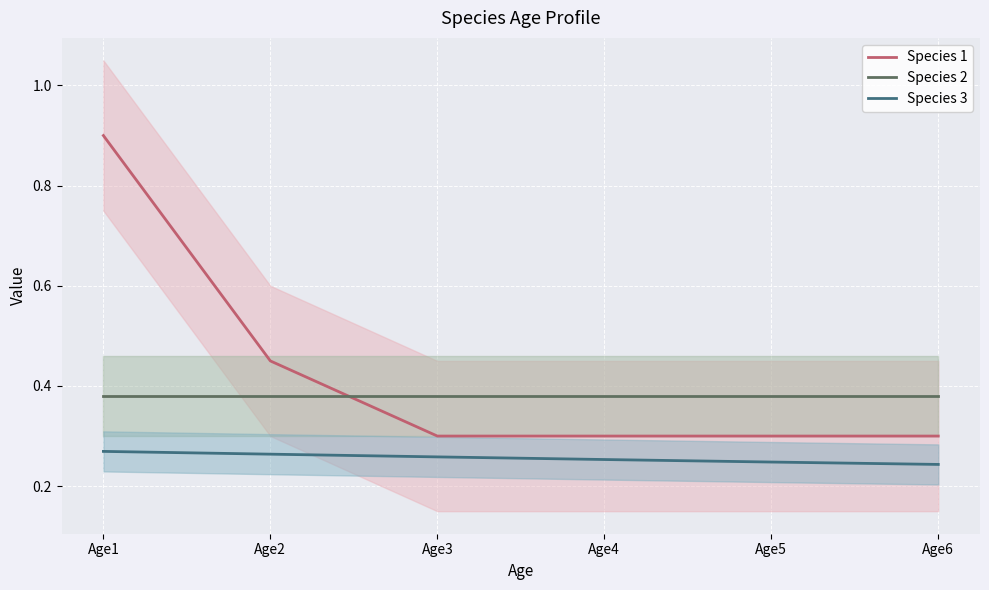

How many lines are shown in the chart?

3